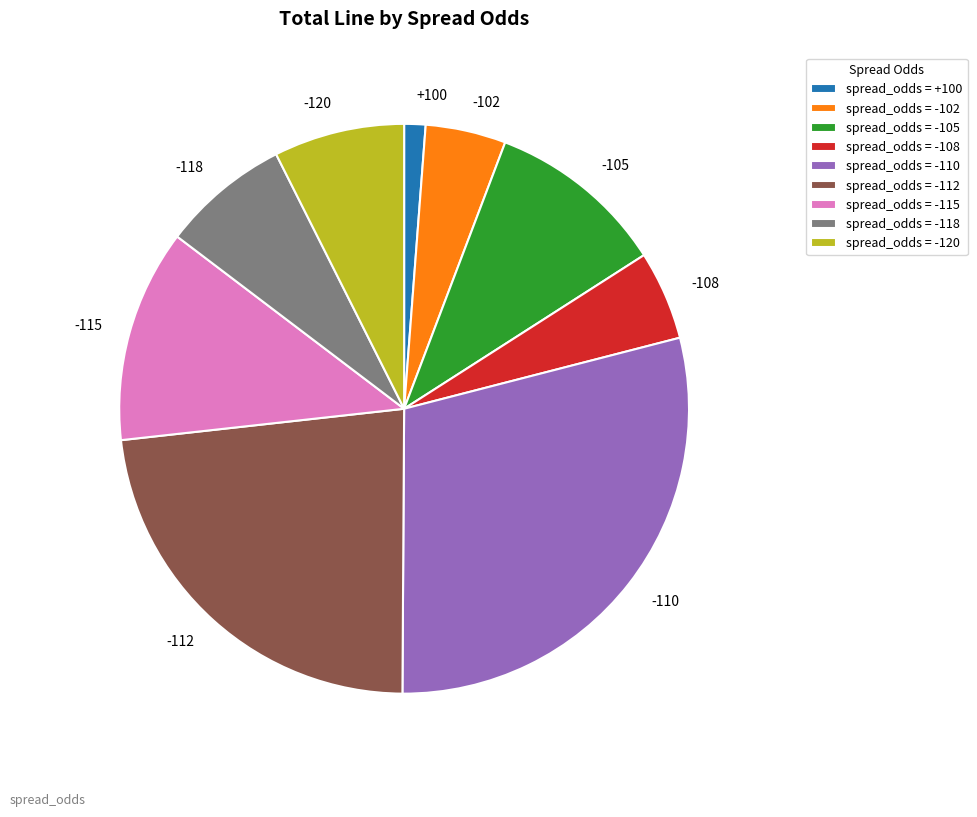

Do -105 and -108 together represent more than half of the pie?

No